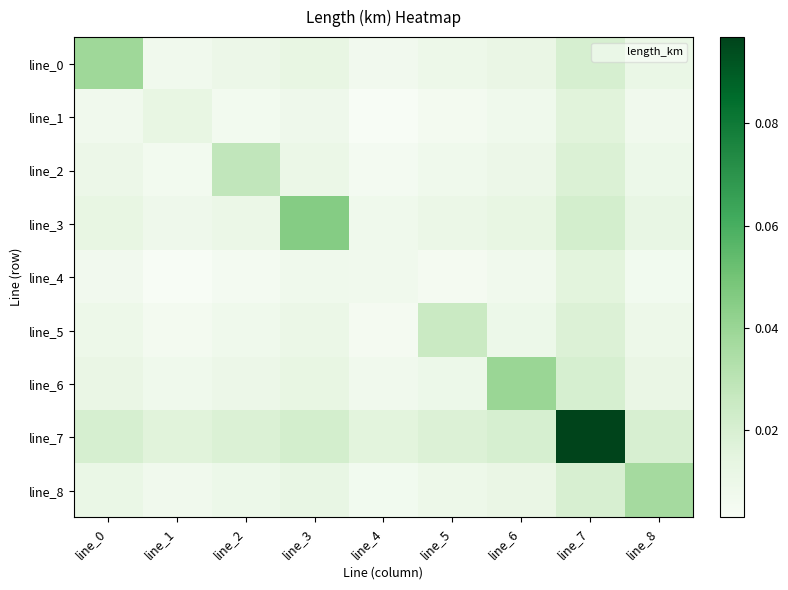

Between line_2 and line_0, which is larger?

line_0